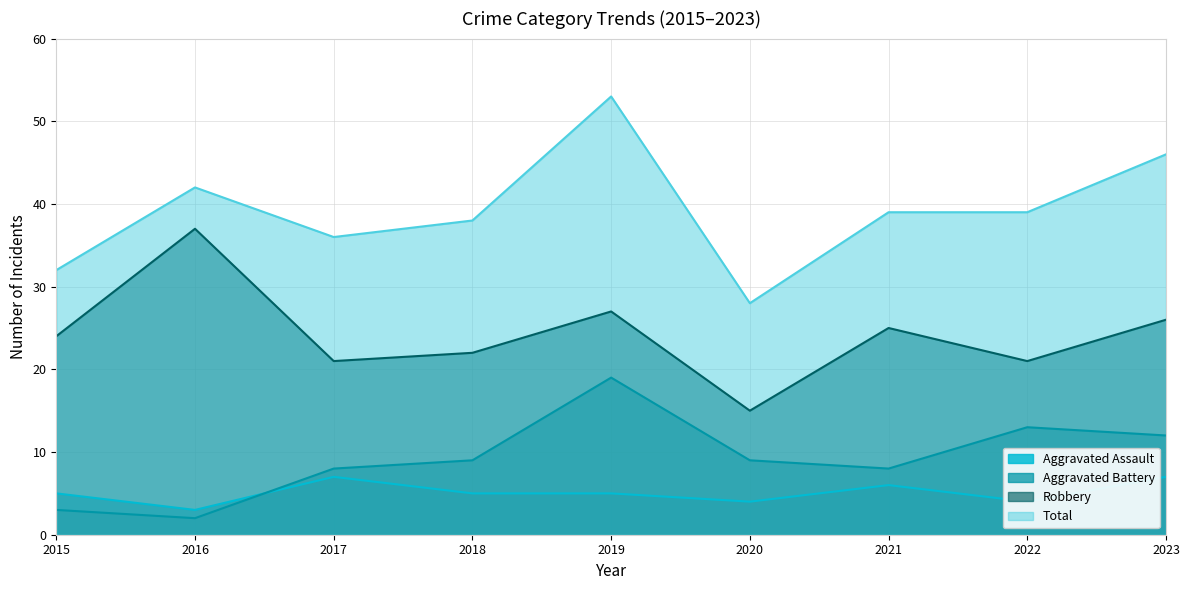

True or false: Aggravated Assault and Total intersect in this chart.

False